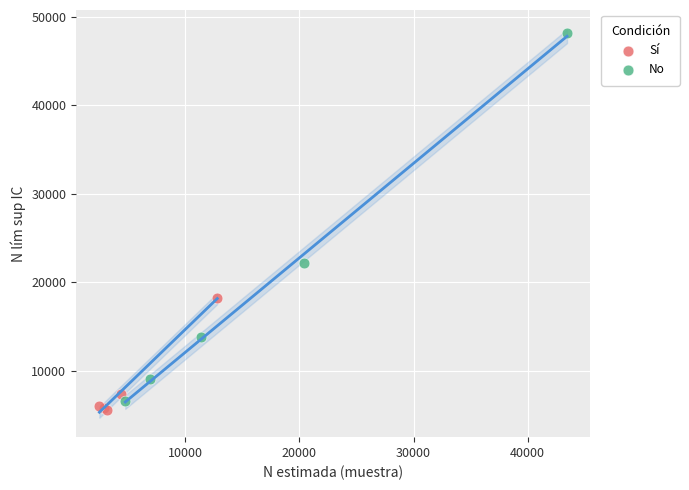

Which series contains the highest Y value?

No